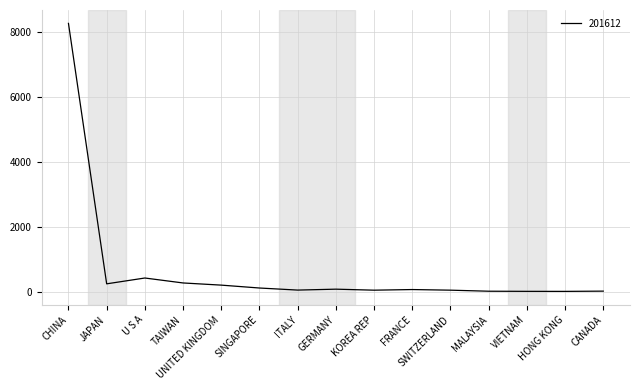

What is the ratio of the value at ITALY to the value at FRANCE?

0.7